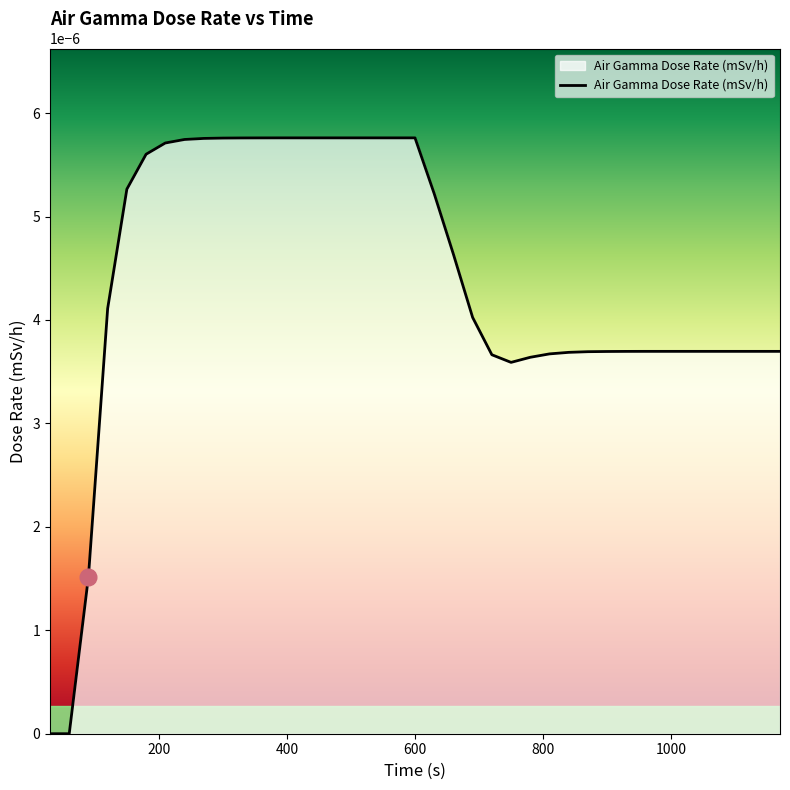

Is this an area chart (filled region under the line)?

Yes